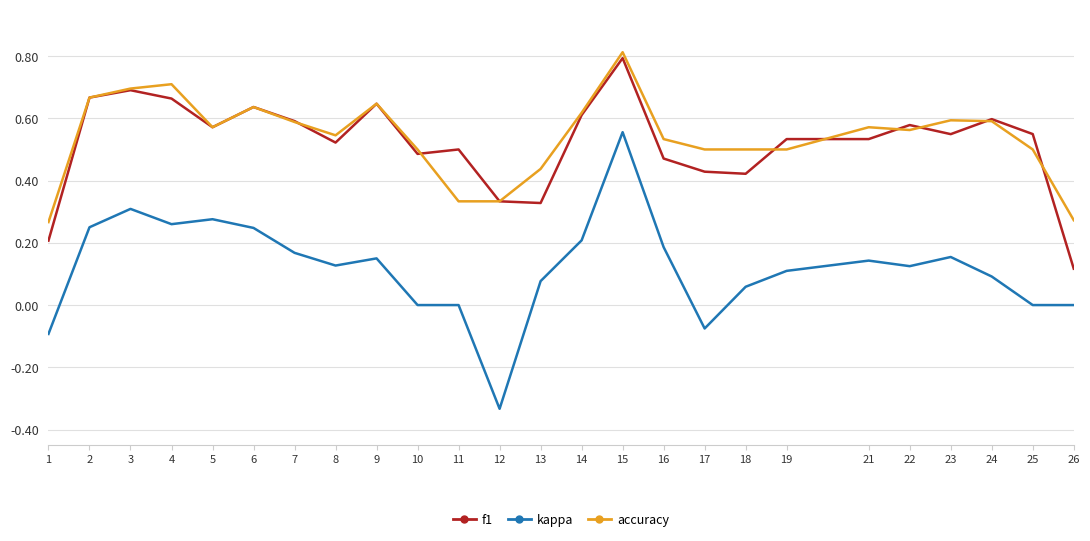

True or false: kappa and f1 cross at least once.

False